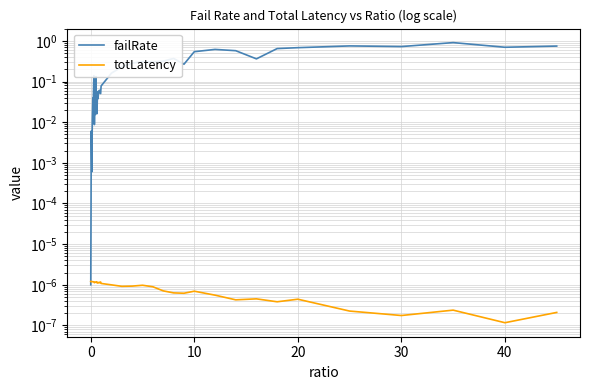

Which series has the largest total across all categories?

failRate